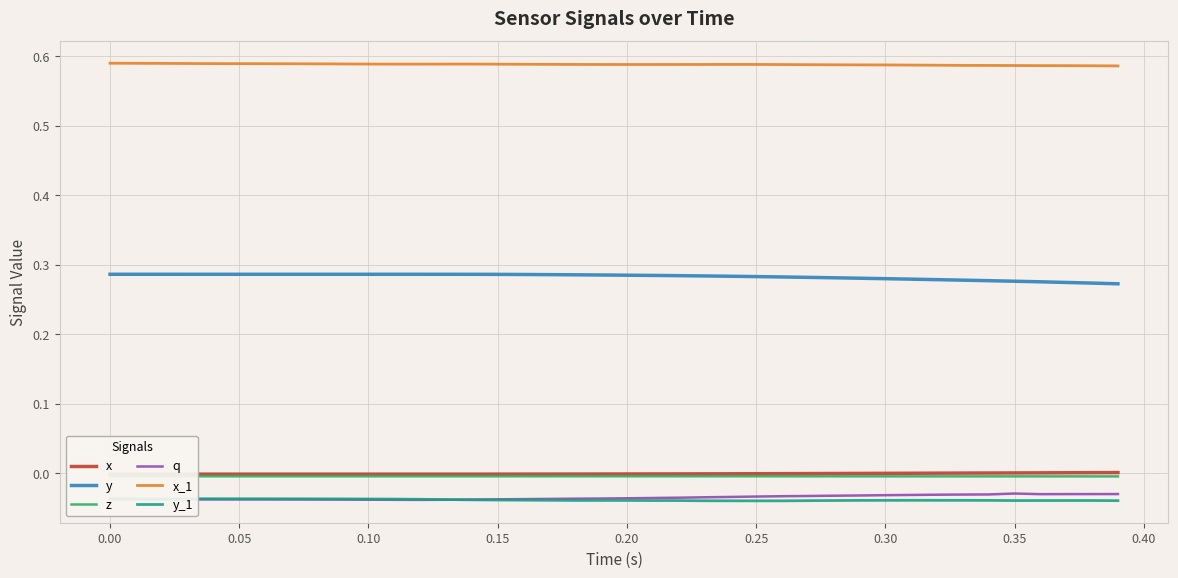

True or false: y and q intersect in this chart.

False